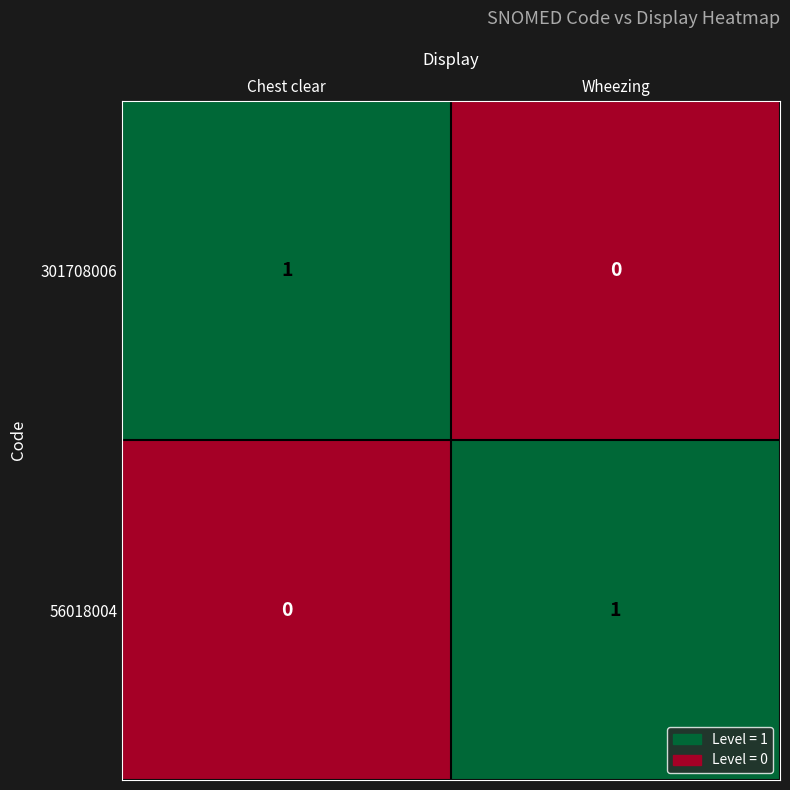

Which category has the highest value in the 301708006 series?

Chest clear